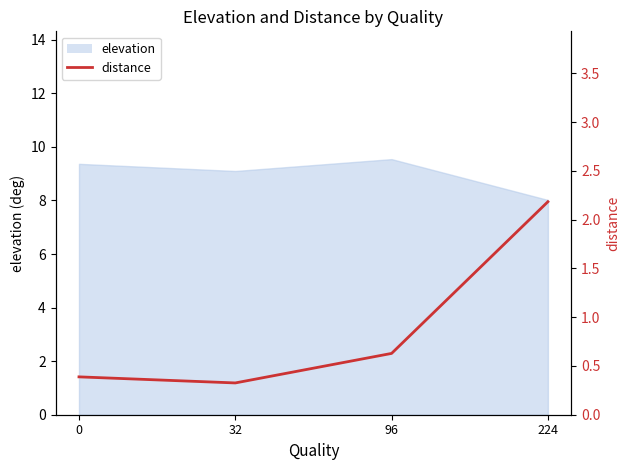

What is the value of the 2nd point from the left?

0.3